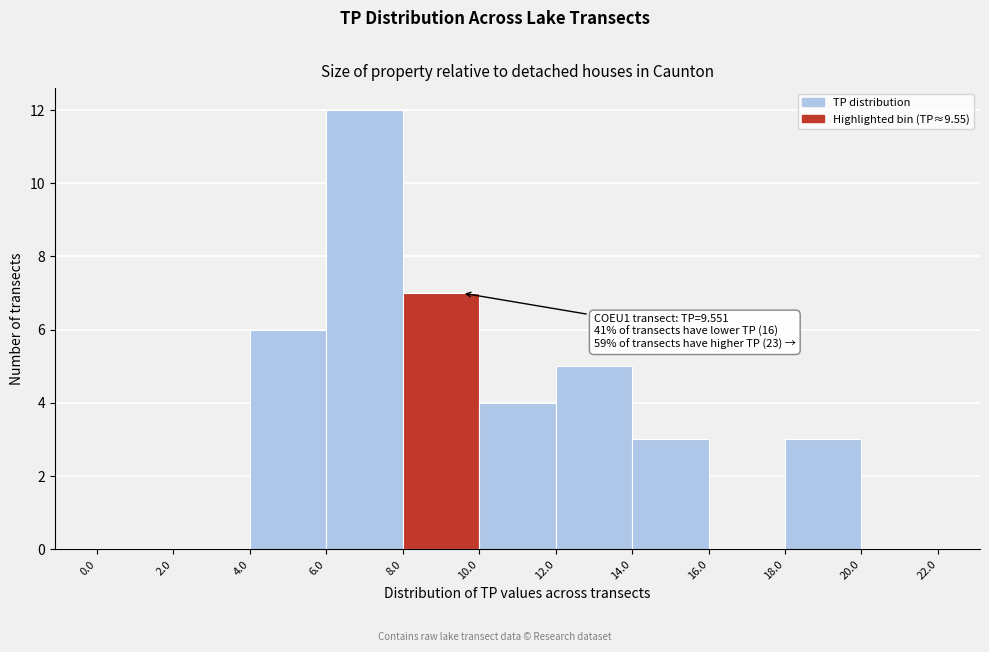

Which range on the x-axis has the tallest bar?

6.0 to 8.0